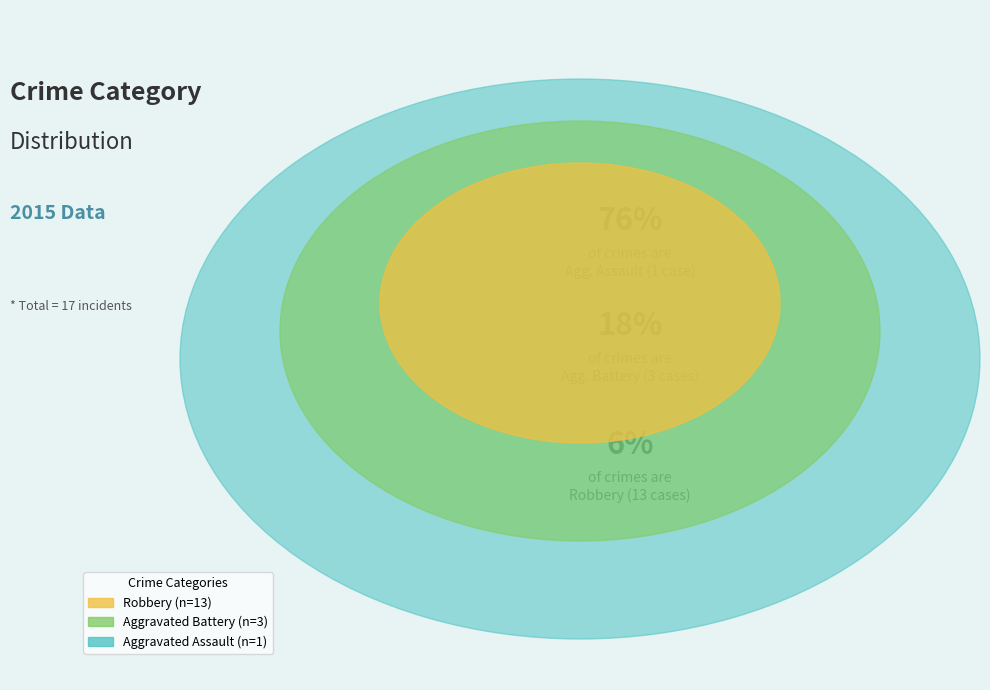

Which has a higher value, Robbery or Aggravated Assault?

Robbery